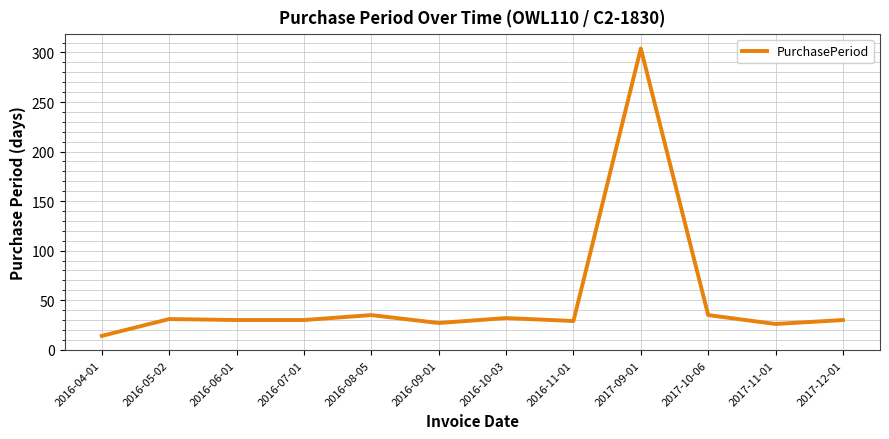

Is it true that the value at 2017-09-01 is 65?

False